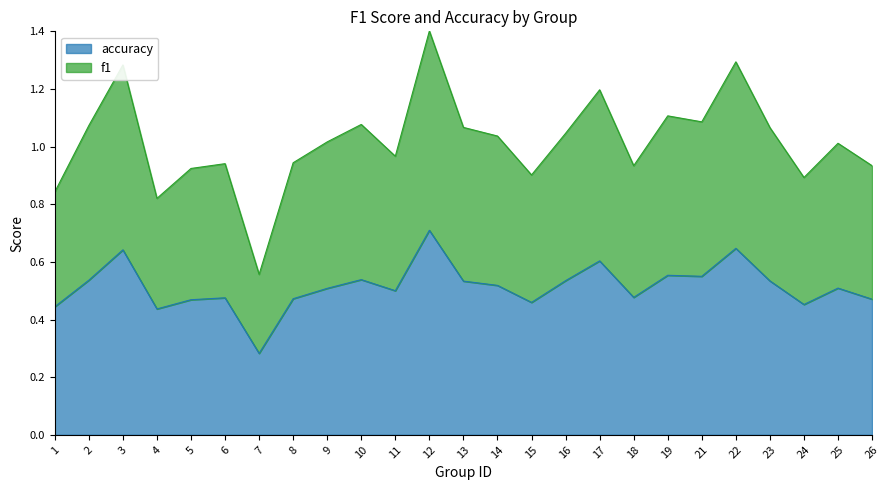

Where is the first local maximum for accuracy?

3